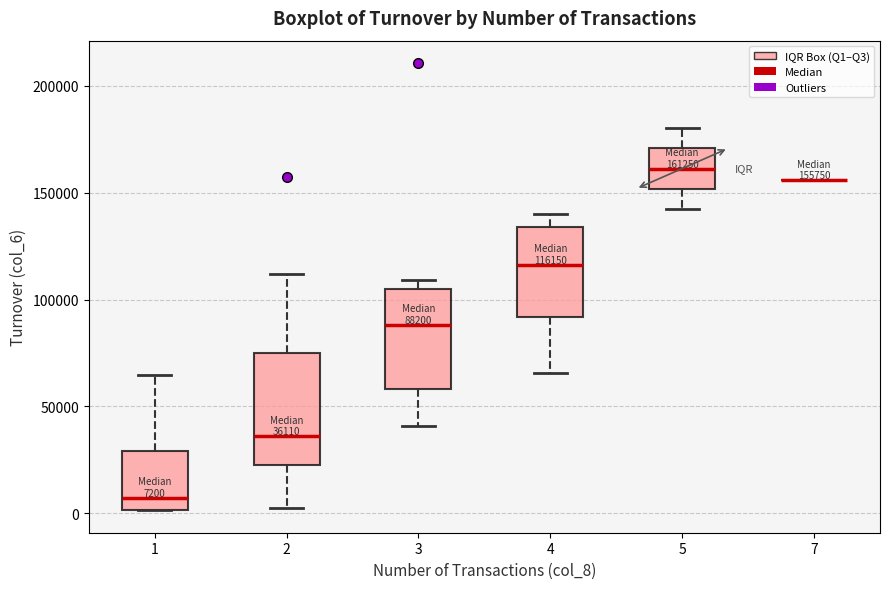

Comparing the boxes themselves (not the whiskers), which one is the tallest?

2